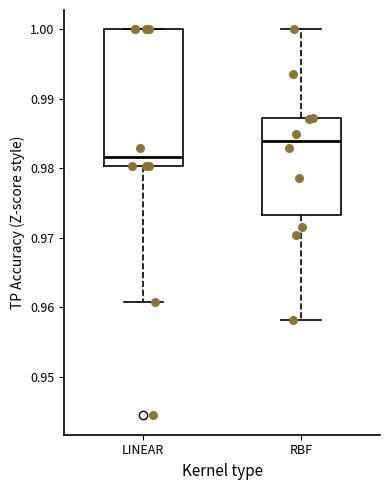

Which box is the tallest, from its lower edge to its upper edge?

LINEAR